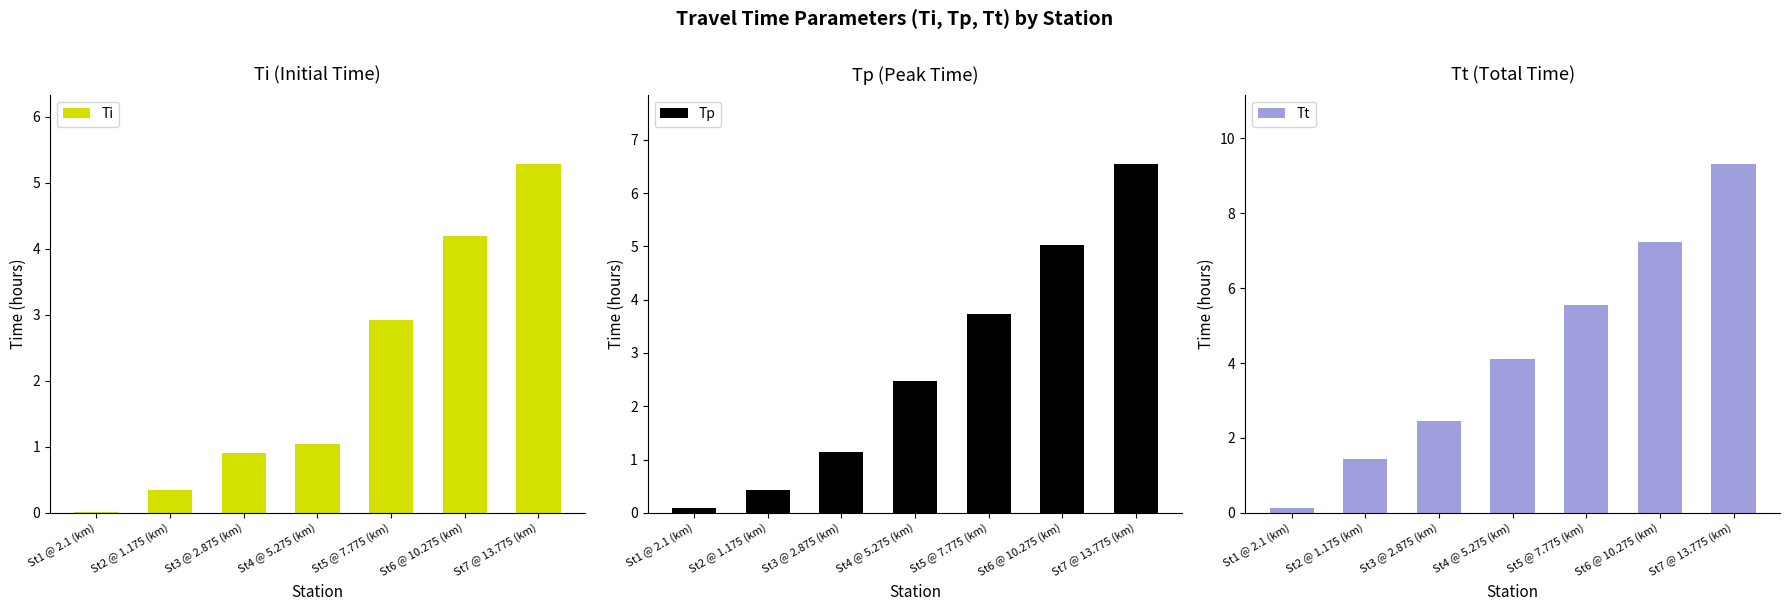

Reading right to left, transcribe all the data shown in this chart.

Ti: St7 @ 13.775 (km)=5.3	St6 @ 10.275 (km)=4.2	St5 @ 7.775 (km)=2.9	St4 @ 5.275 (km)=1.0	St3 @ 2.875 (km)=0.9	St2 @ 1.175 (km)=0.3	St1 @ 2.1 (km)=0.0
Tp: St7 @ 13.775 (km)=6.5	St6 @ 10.275 (km)=5.0	St5 @ 7.775 (km)=3.7	St4 @ 5.275 (km)=2.5	St3 @ 2.875 (km)=1.1	St2 @ 1.175 (km)=0.4	St1 @ 2.1 (km)=0.1
Tt: St7 @ 13.775 (km)=9.3	St6 @ 10.275 (km)=7.2	St5 @ 7.775 (km)=5.6	St4 @ 5.275 (km)=4.1	St3 @ 2.875 (km)=2.4	St2 @ 1.175 (km)=1.4	St1 @ 2.1 (km)=0.1